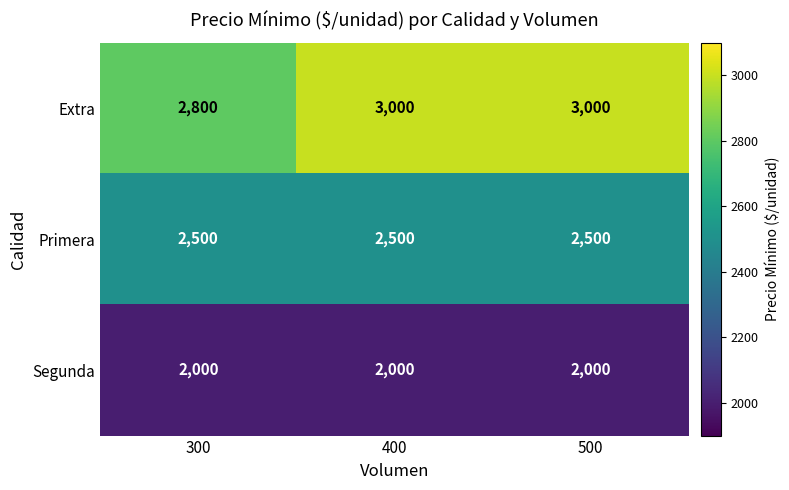

The value of Extra at 400 is 5044. True or false?

False